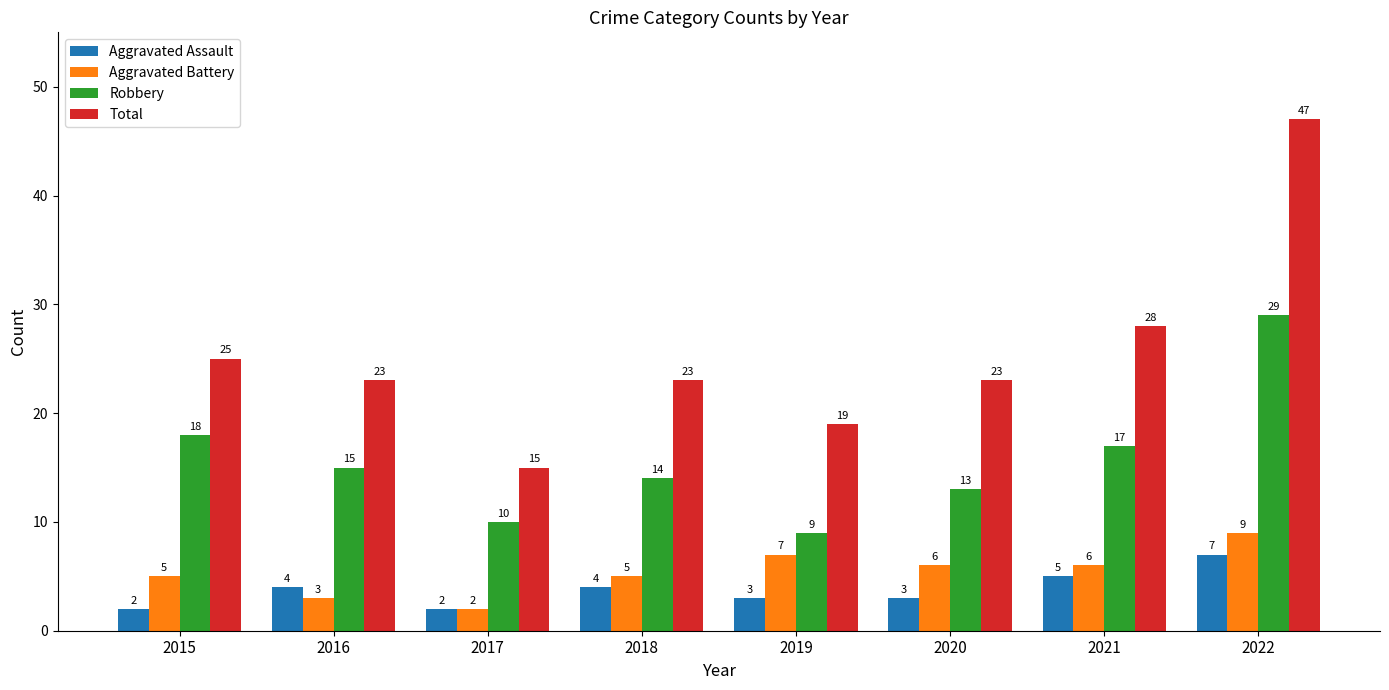

What is the greatest value displayed?

47